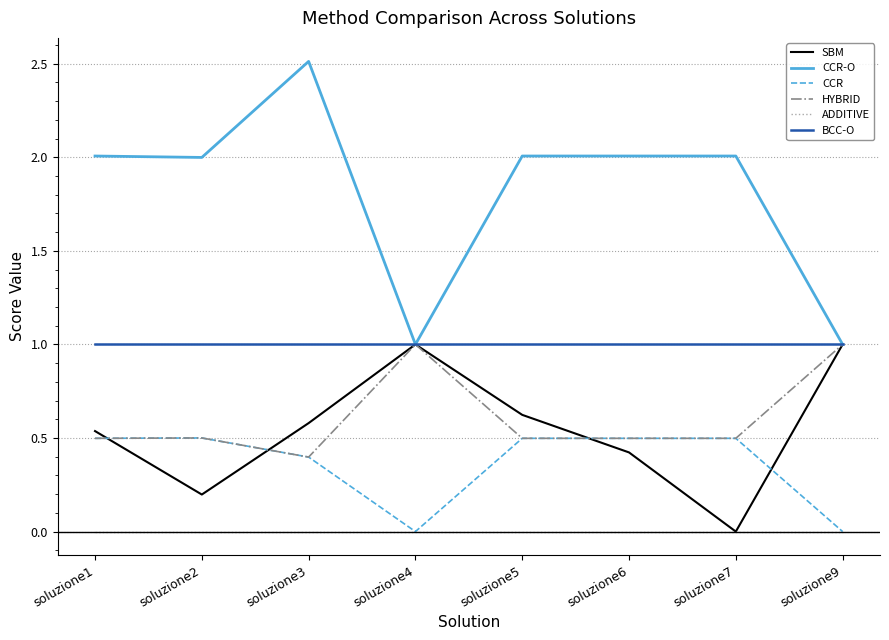

Is it true that BCC-O equals 1.0 at soluzione6?

True